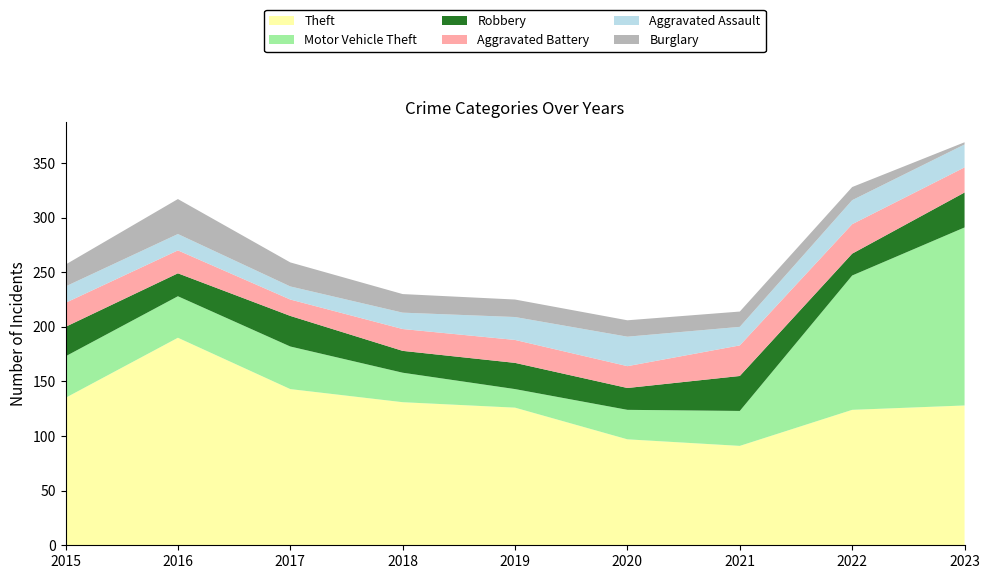

Reading right to left, extract all data points from this chart.

Theft: 2023=128	2022=124	2021=91	2020=97	2019=126	2018=131	2017=143	2016=190	2015=135
Motor Vehicle Theft: 2023=163	2022=123	2021=32	2020=27	2019=17	2018=27	2017=39	2016=38	2015=38
Robbery: 2023=32	2022=20	2021=32	2020=20	2019=24	2018=20	2017=28	2016=21	2015=27
Aggravated Battery: 2023=23	2022=27	2021=28	2020=20	2019=21	2018=20	2017=15	2016=21	2015=22
Aggravated Assault: 2023=21	2022=22	2021=17	2020=27	2019=21	2018=15	2017=12	2016=15	2015=15
Burglary: 2023=2	2022=12	2021=14	2020=15	2019=16	2018=17	2017=22	2016=32	2015=20